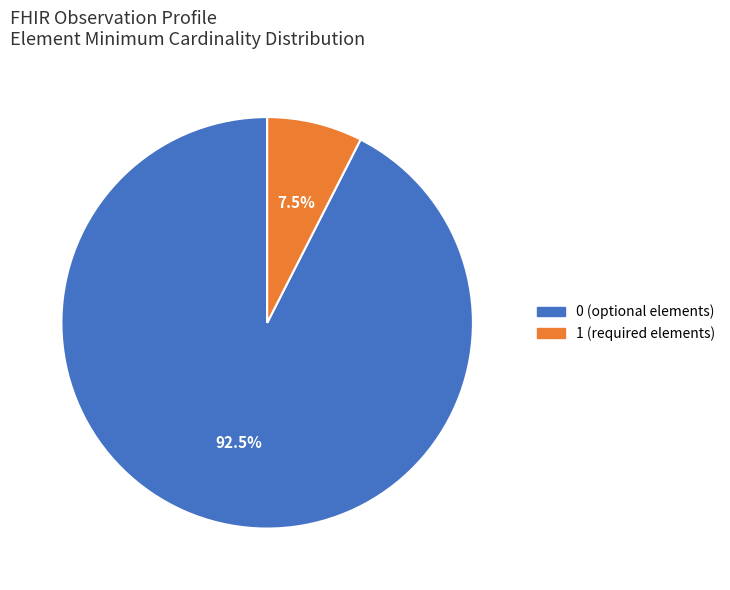

Does any single category account for the majority?

Yes